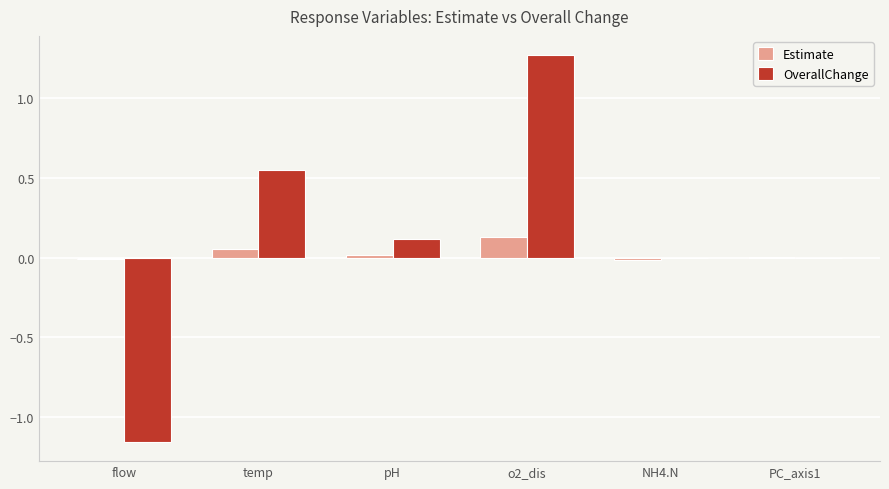

Between o2_dis and NH4.N, which series saw the biggest shift?

OverallChange